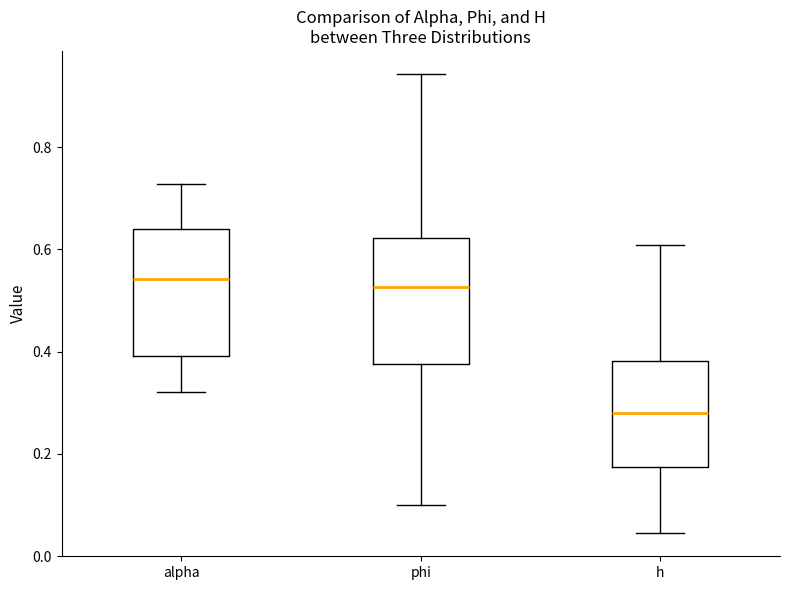

Reading left to right, read every box against the y-axis: the position of its median line, the range the box covers, and the ends of its whiskers. The values are not printed on the chart, so give them approximately, as read against the axis.

alpha: median 0.54, box 0.40 to 0.64, whiskers 0.32 to 0.72
phi: median 0.52, box 0.38 to 0.62, whiskers 0.10 to 0.94
h: median 0.28, box 0.18 to 0.38, whiskers 0.04 to 0.60